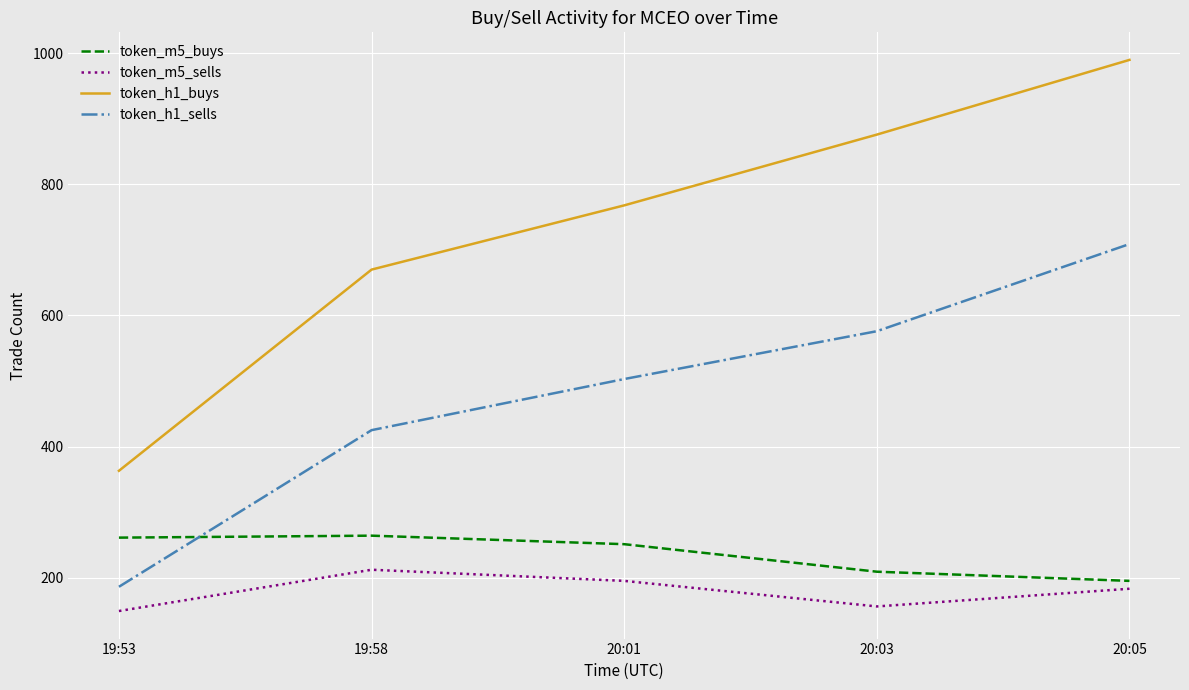

The value of token_m5_sells at 19:58 is 212. True or false?

True